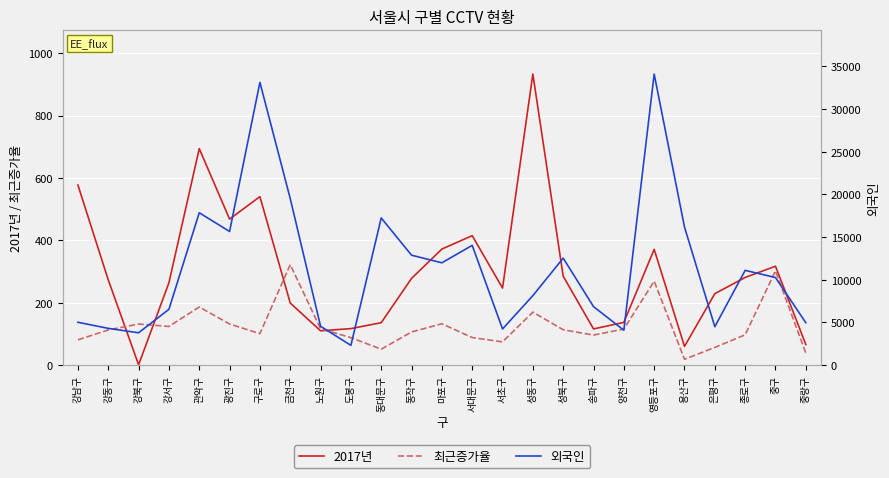

What is the approximate value of 최근증가율 at 중랑구?

38.7